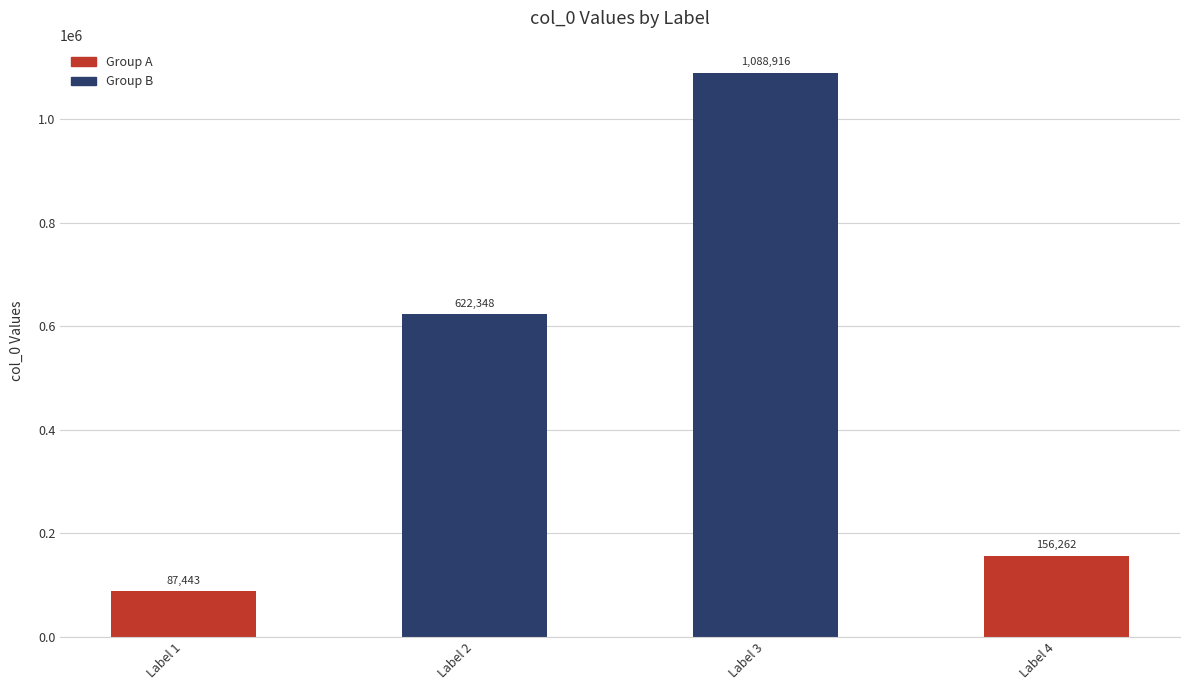

What is the value of the 1st bar from the left?

87443